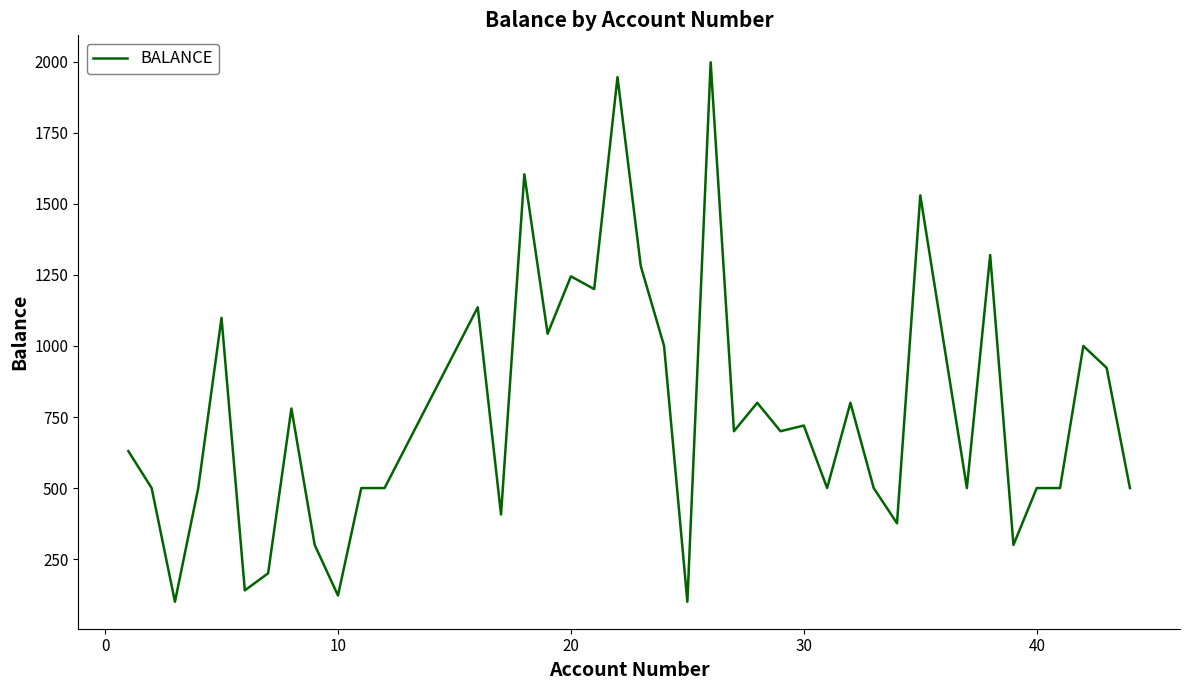

How many categories are shown in the chart?

40